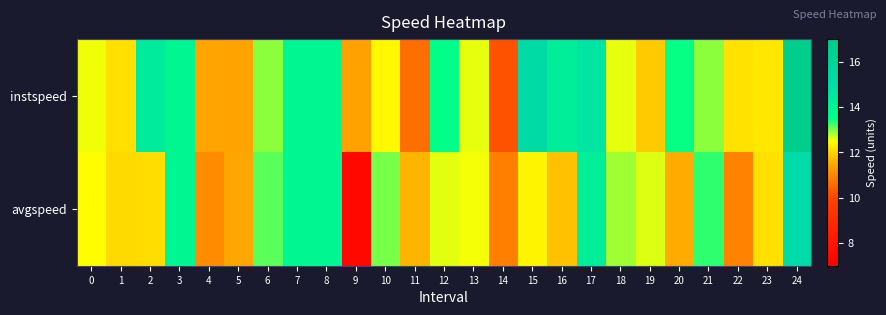

Count the number of data series in this chart.

2